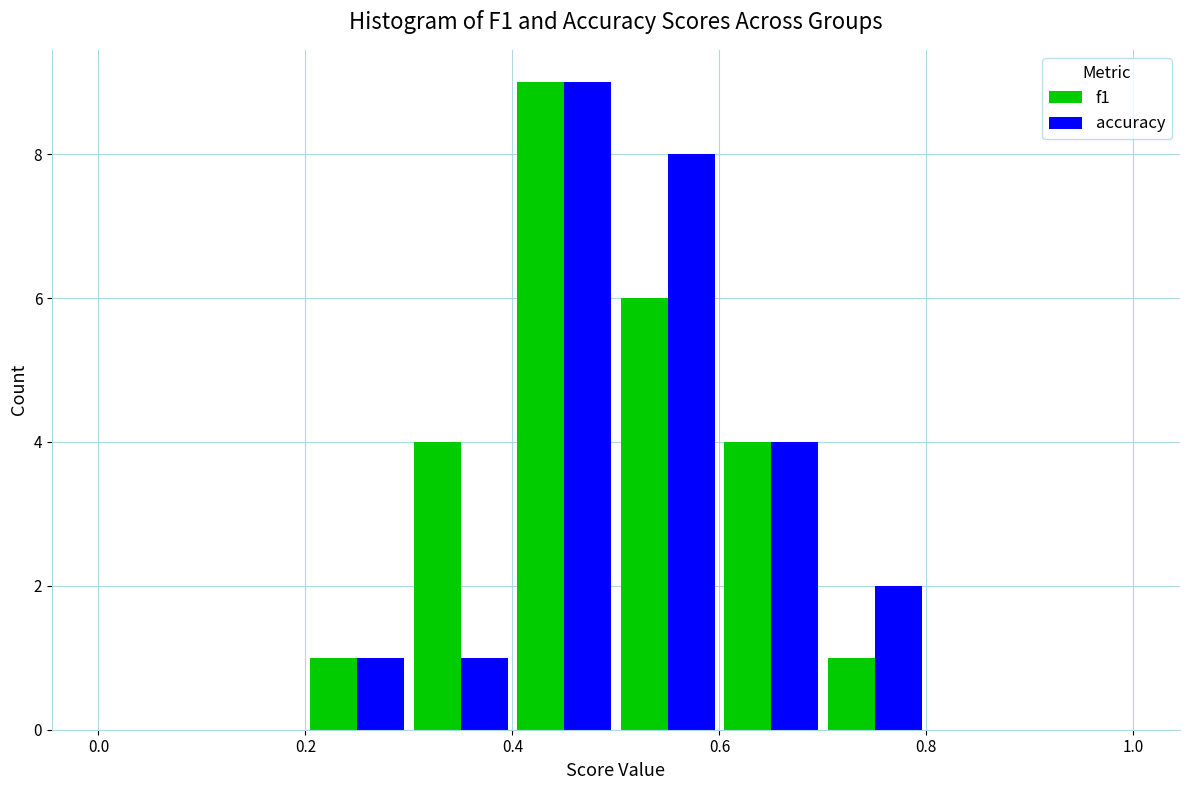

Reading left to right, transcribe this chart: for each range on the x-axis, give the height of each series' bar. The values are not printed on the chart, so give them approximately, as read against the axis.

0.0 to 0.1: f1=0	accuracy=0
0.1 to 0.2: f1=0	accuracy=0
0.2 to 0.3: f1=1	accuracy=1
0.3 to 0.4: f1=4	accuracy=1
0.4 to 0.5: f1=9	accuracy=9
0.5 to 0.6: f1=6	accuracy=8
0.6 to 0.7: f1=4	accuracy=4
0.7 to 0.8: f1=1	accuracy=2
0.8 to 0.9: f1=0	accuracy=0
0.9 to 1.0: f1=0	accuracy=0